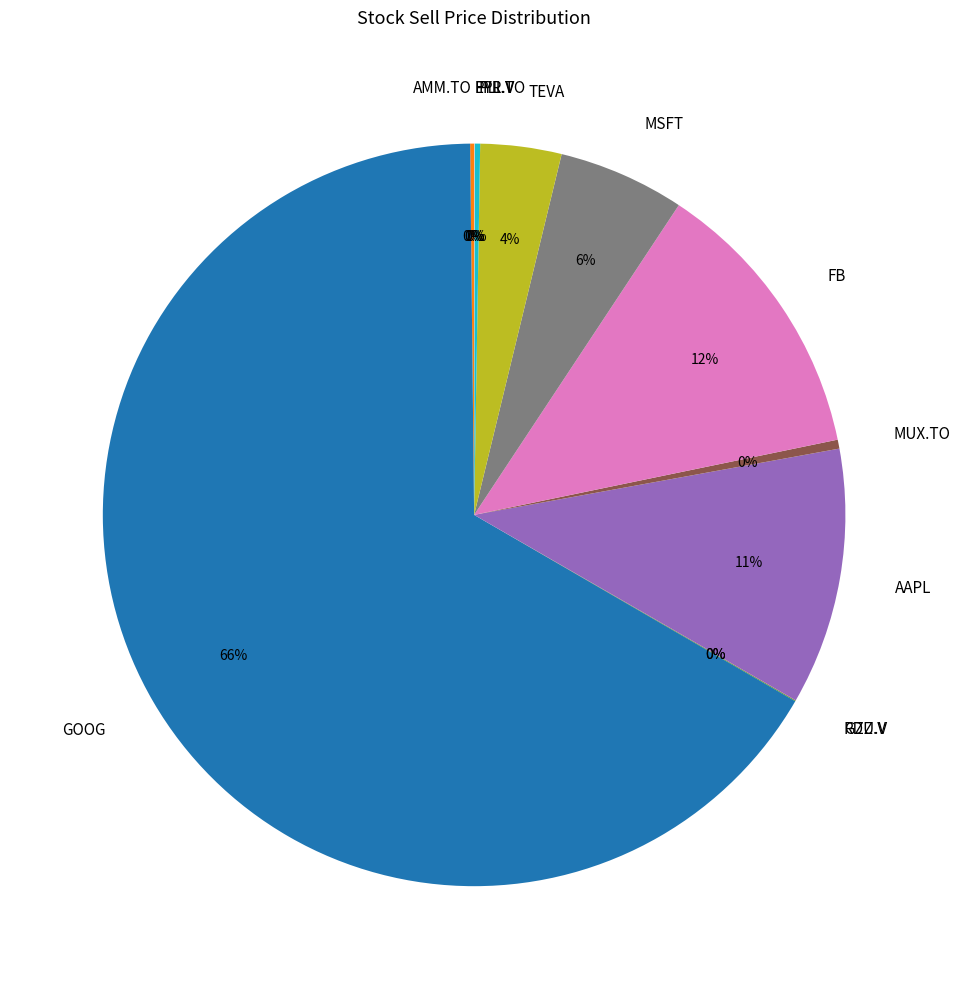

Is there a majority slice in this chart?

Yes